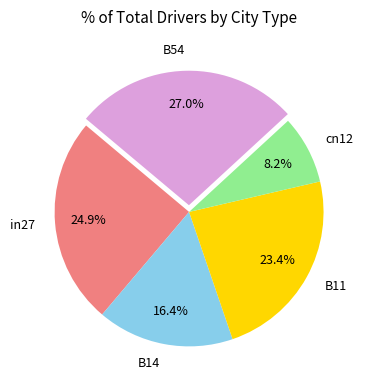

Is it true that in27 is 25% of the pie?

True